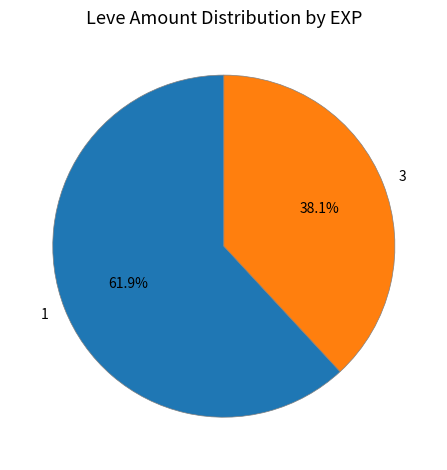

What is the largest slice in the pie chart?

1